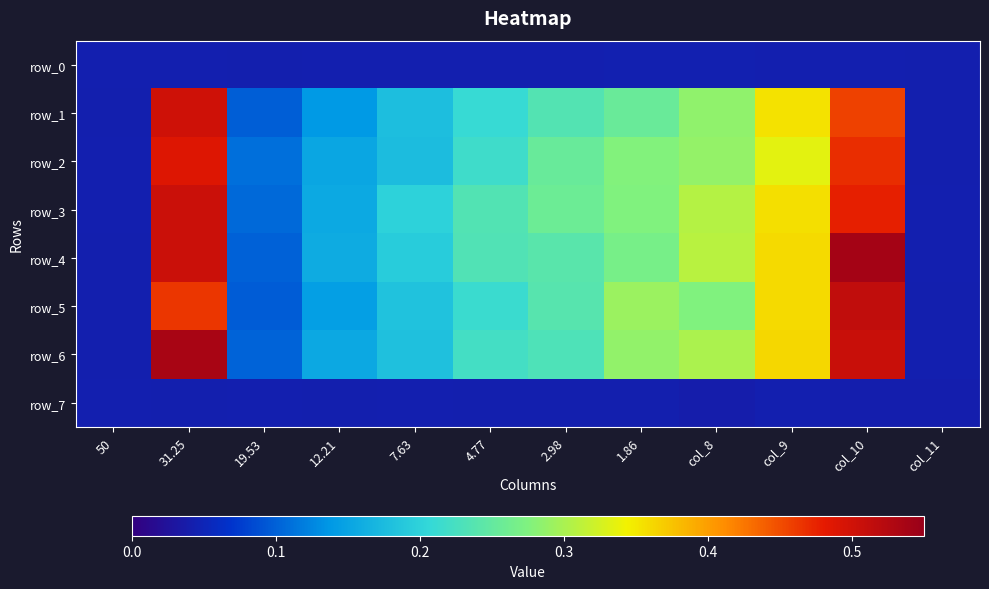

Reading left to right, what are all the values shown in this chart?

row_0: 50=0.0	31.25=0.0	19.53=0.0	12.21=0.0	7.63=0.0	4.77=0.0	2.98=0.0	1.86=0.0	col_8=0.0	col_9=0.0	col_10=0.0	col_11=0.0
row_1: 50=0.0	31.25=0.5	19.53=0.1	12.21=0.1	7.63=0.2	4.77=0.2	2.98=0.2	1.86=0.3	col_8=0.3	col_9=0.4	col_10=0.5	col_11=0.0
row_2: 50=0.0	31.25=0.5	19.53=0.1	12.21=0.2	7.63=0.2	4.77=0.2	2.98=0.3	1.86=0.3	col_8=0.3	col_9=0.3	col_10=0.5	col_11=0.0
row_3: 50=0.0	31.25=0.5	19.53=0.1	12.21=0.2	7.63=0.2	4.77=0.2	2.98=0.3	1.86=0.3	col_8=0.3	col_9=0.4	col_10=0.5	col_11=0.0
row_4: 50=0.0	31.25=0.5	19.53=0.1	12.21=0.2	7.63=0.2	4.77=0.2	2.98=0.2	1.86=0.3	col_8=0.3	col_9=0.4	col_10=0.5	col_11=0.0
row_5: 50=0.0	31.25=0.5	19.53=0.1	12.21=0.1	7.63=0.2	4.77=0.2	2.98=0.2	1.86=0.3	col_8=0.3	col_9=0.4	col_10=0.5	col_11=0.0
row_6: 50=0.0	31.25=0.5	19.53=0.1	12.21=0.2	7.63=0.2	4.77=0.2	2.98=0.2	1.86=0.3	col_8=0.3	col_9=0.4	col_10=0.5	col_11=0.0
row_7: 50=0.0	31.25=0.0	19.53=0.0	12.21=0.0	7.63=0.0	4.77=0.0	2.98=0.0	1.86=0.0	col_8=0.0	col_9=0.0	col_10=0.0	col_11=0.0